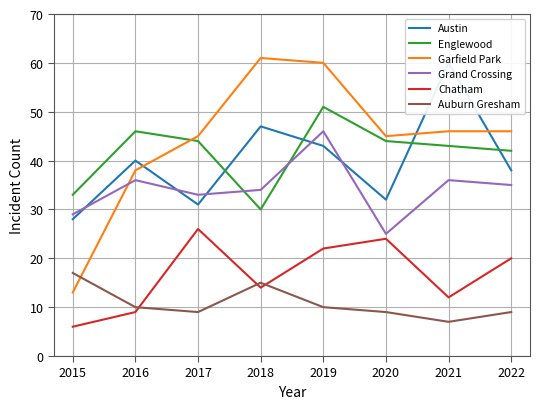

What is the maximum value shown in the chart?

61